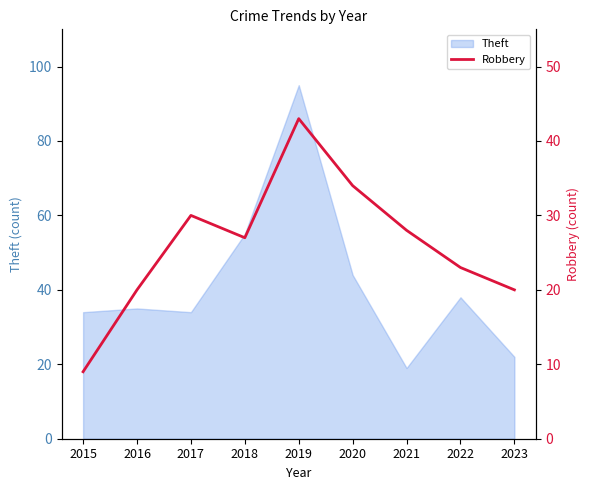

The Theft series shows 11 at 2022. True or false?

False